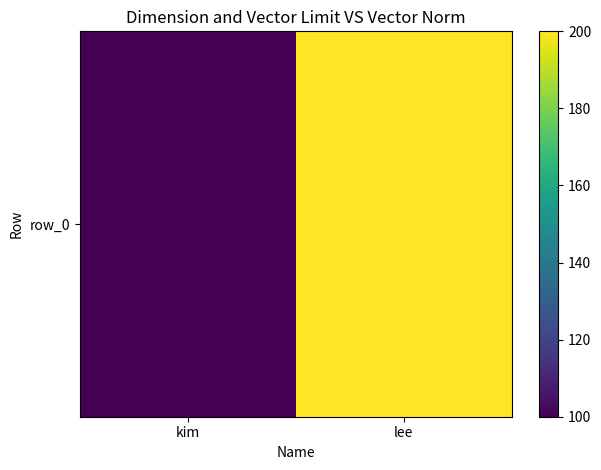

Where is the data nearest to the value 150?

kim